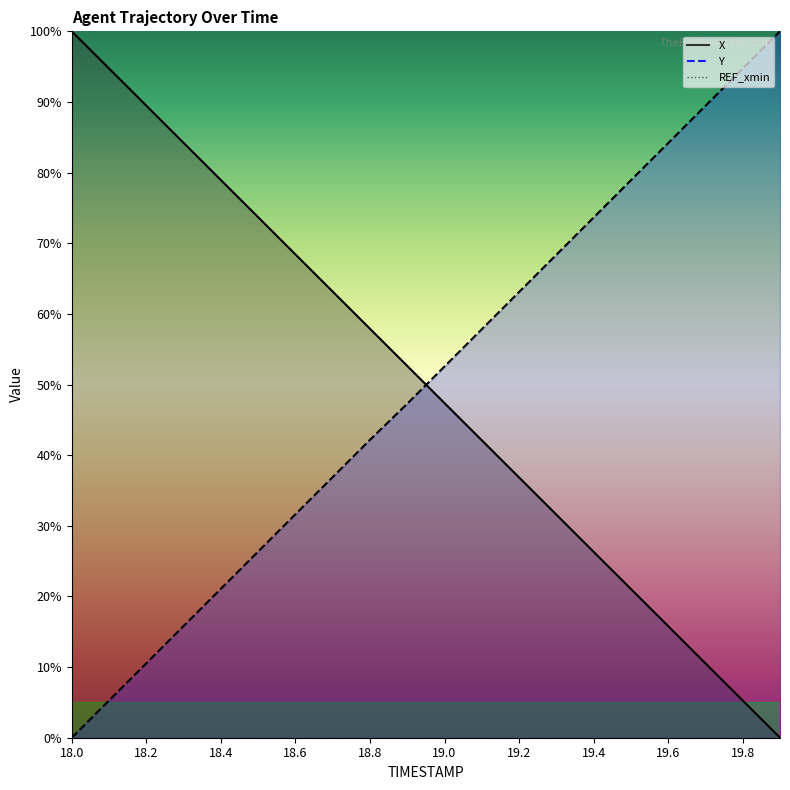

How many times do X and Y cross each other?

1